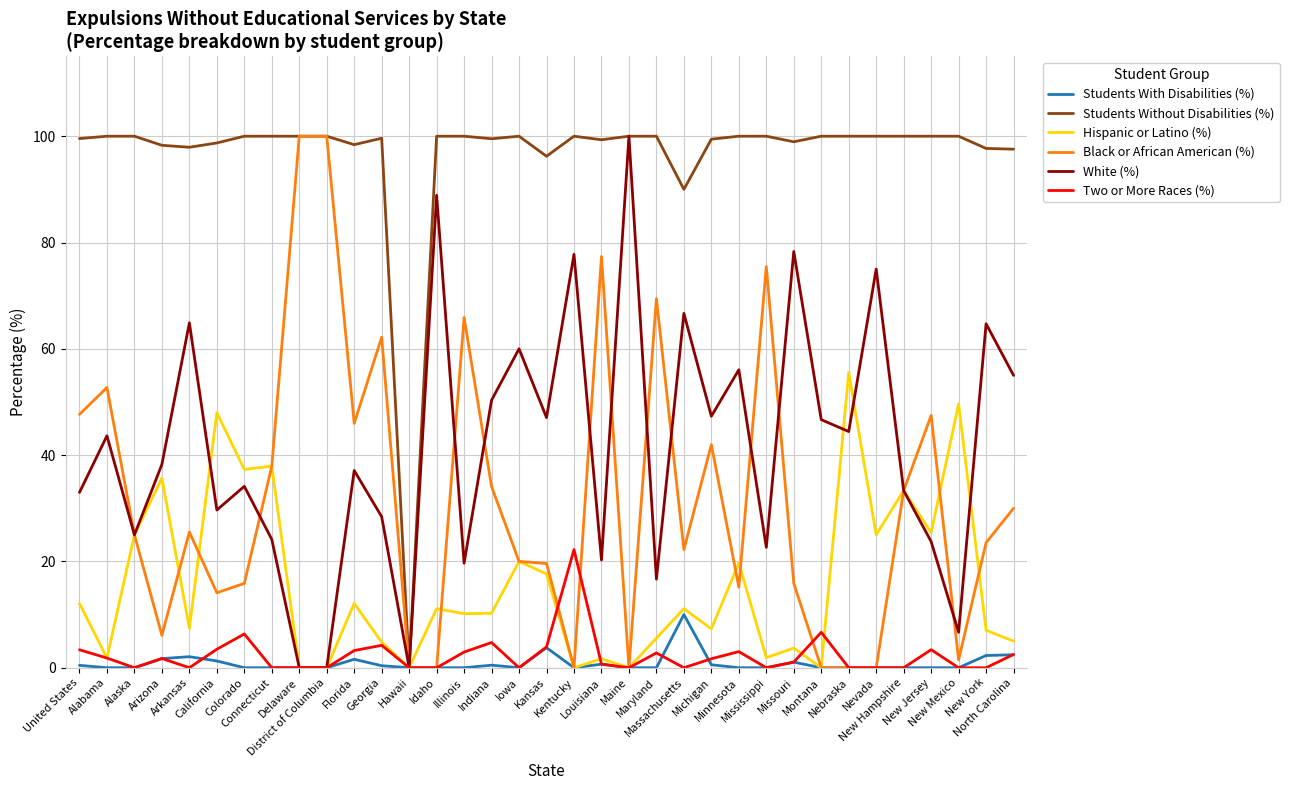

Which series has the largest total across all categories?

Students Without Disabilities (%)